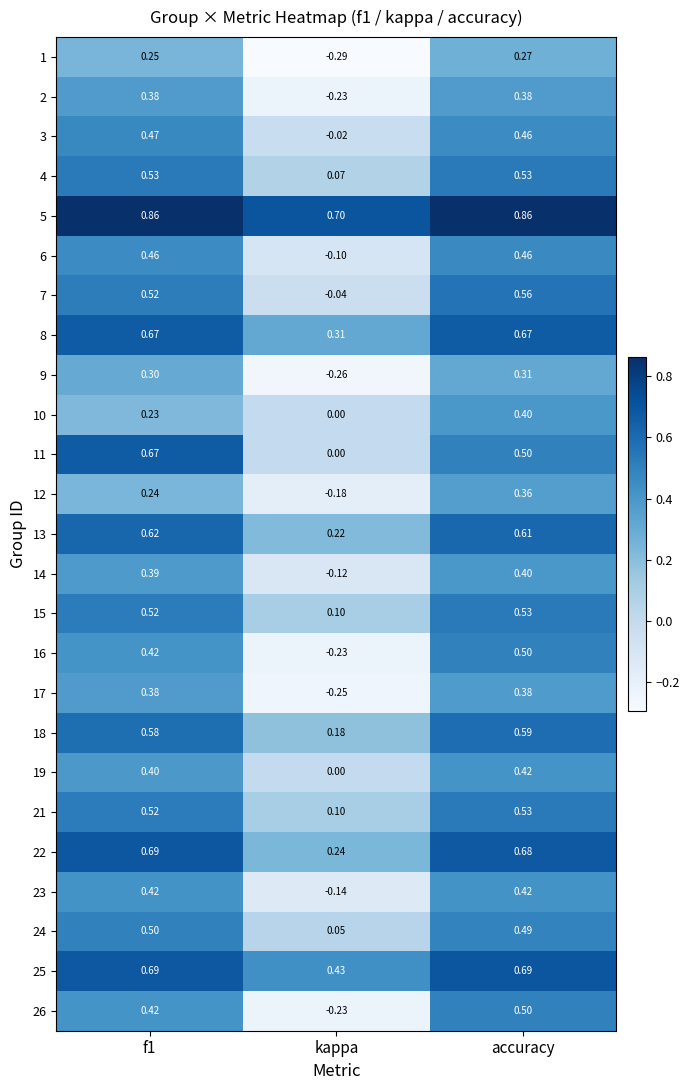

At how many categories does at least one series exceed 0?

3